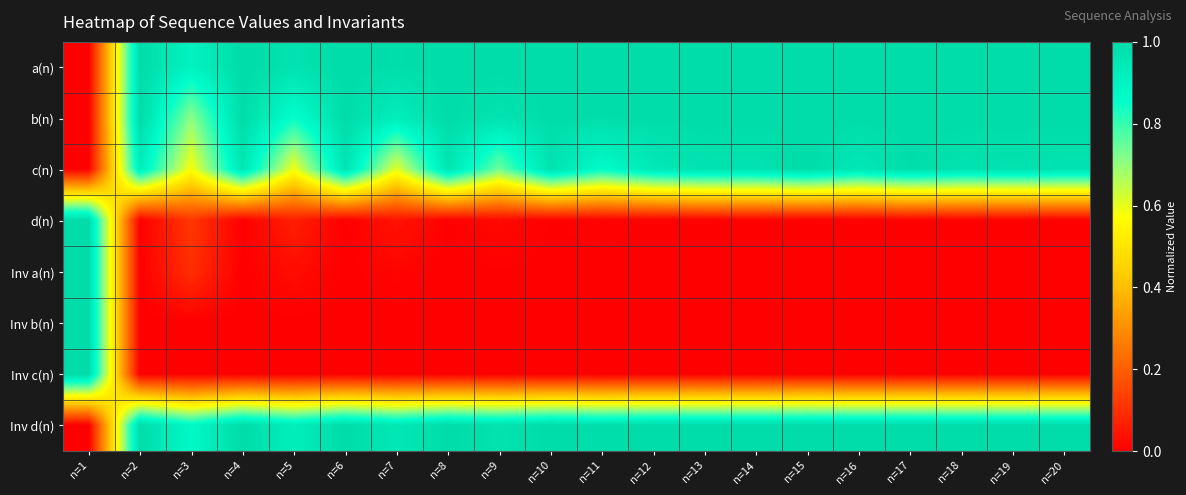

What is the spread (max minus min) of values at n=20?

1.0